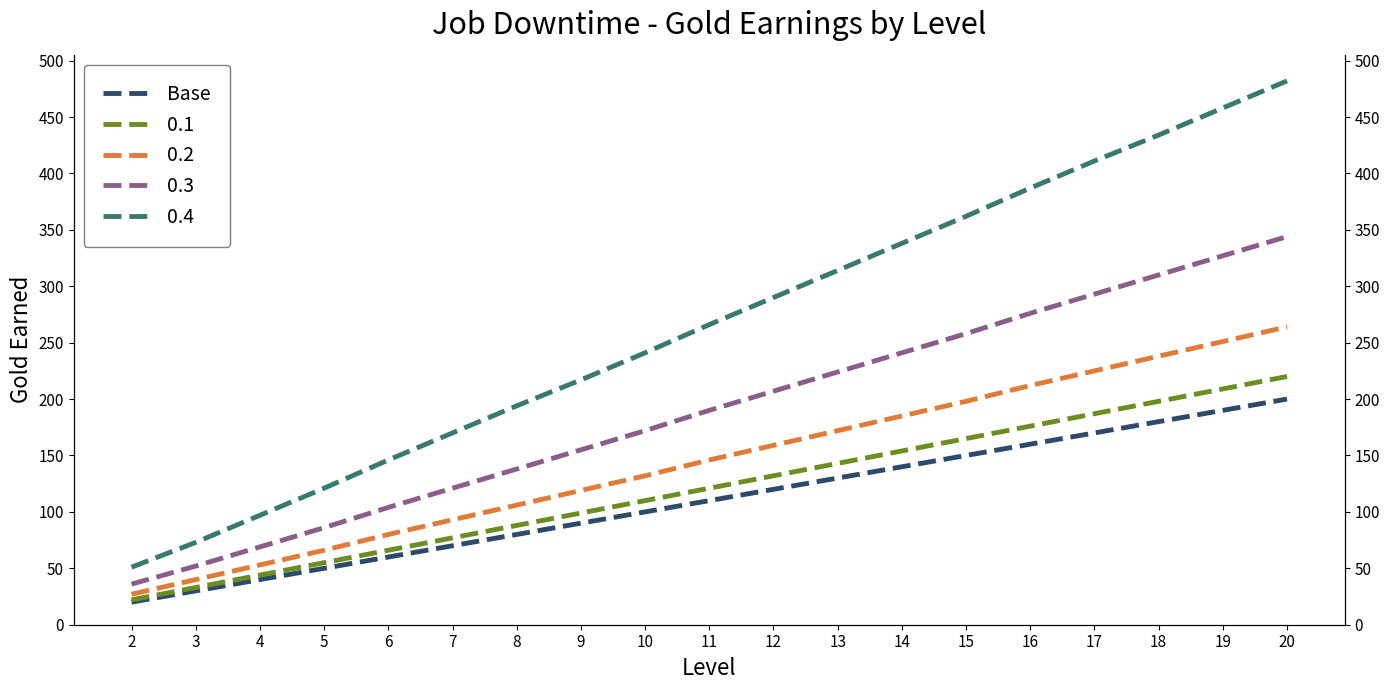

What is the sum of the values at 2 and 15?

170